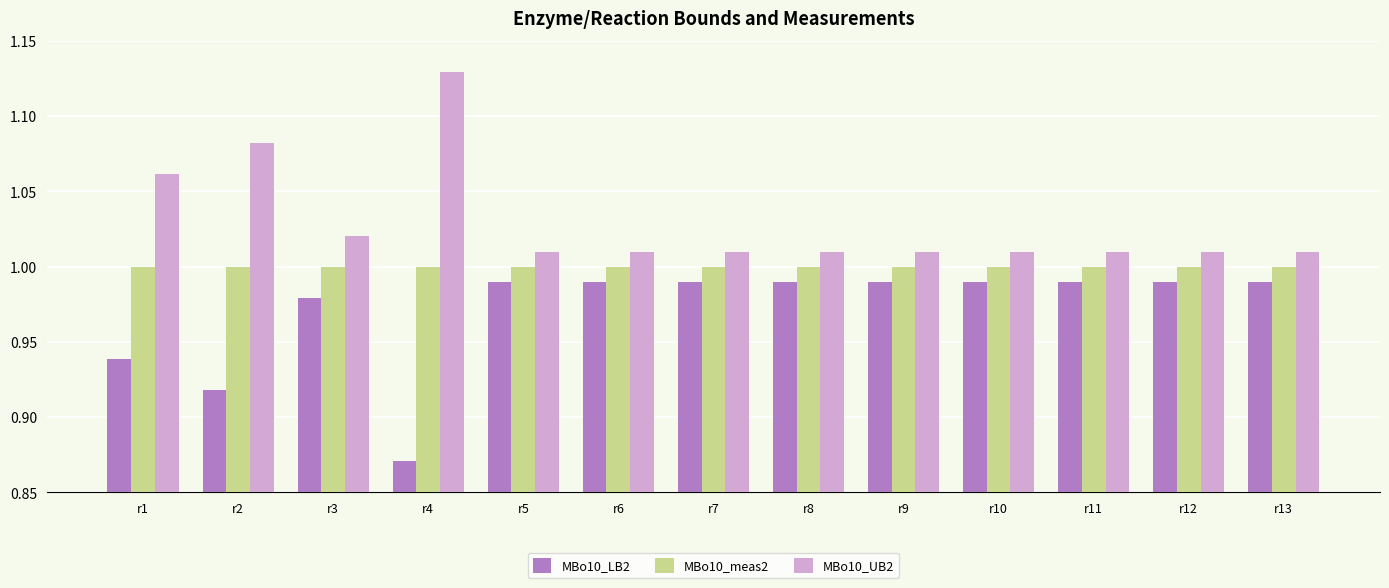

True or false: MBo10_LB2 has a value of 0.5 at r2.

False